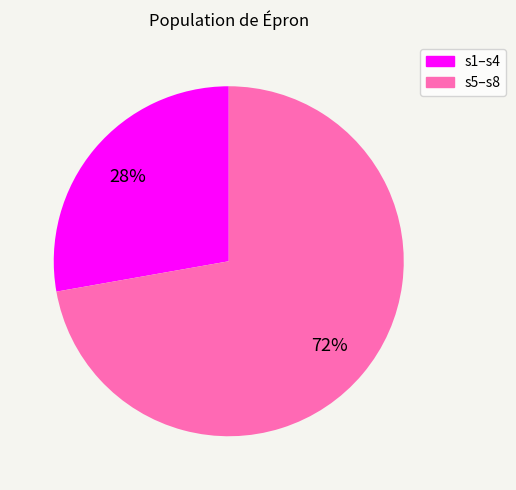

Is there any slice that represents more than half of the pie?

Yes